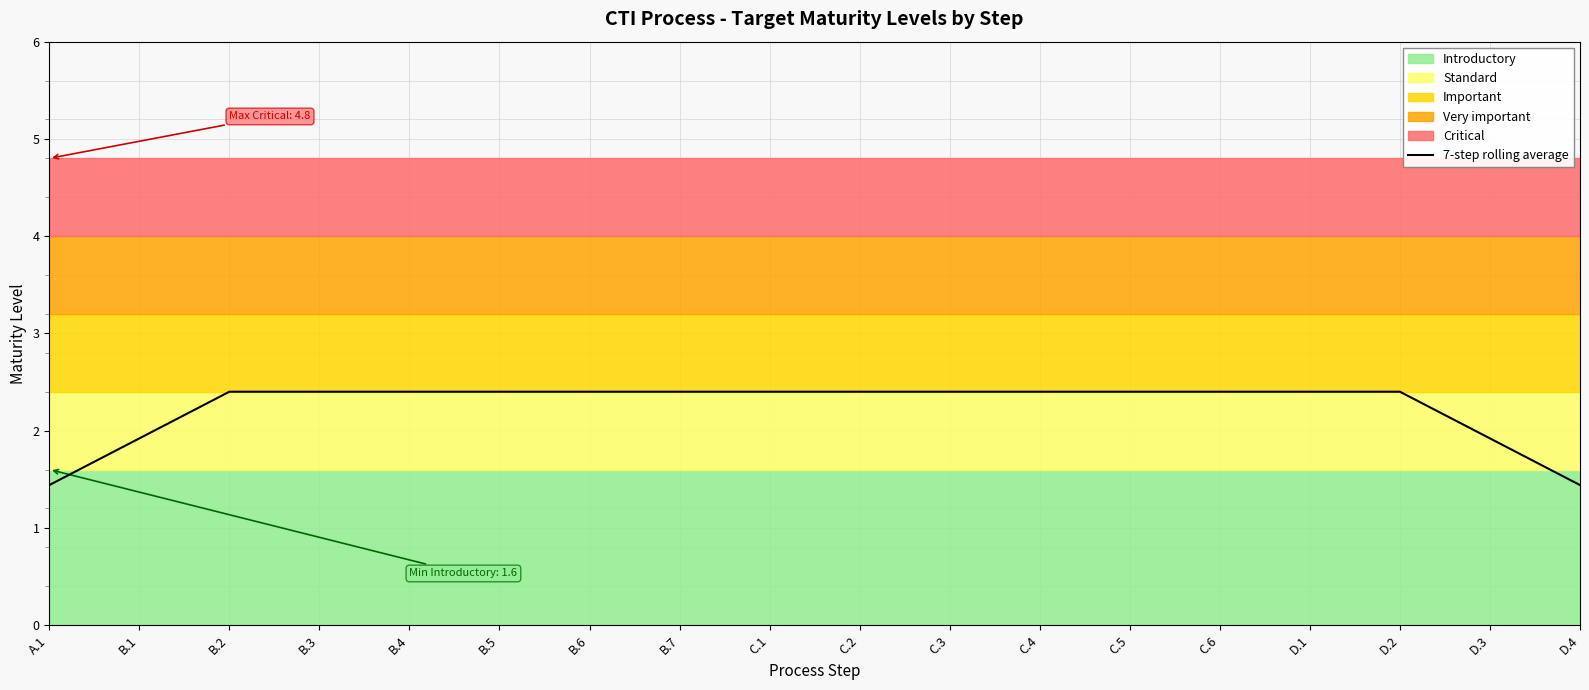

What is the label of the 11th point from the right?

B.7